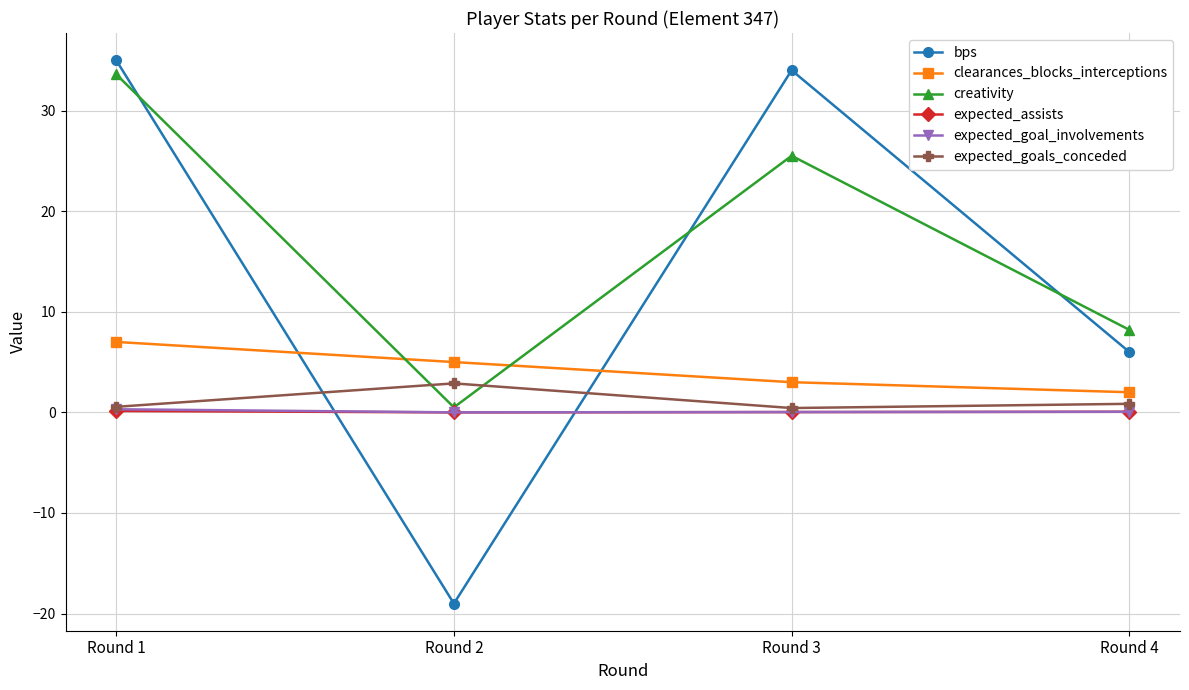

True or false: bps has more than 0 points higher than both neighbors.

True